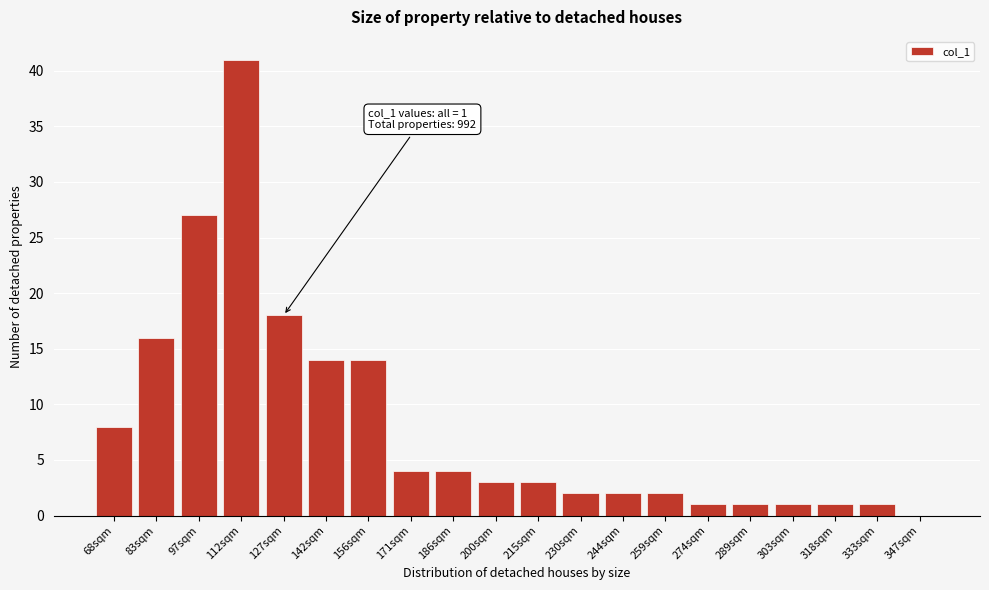

Reading right to left, what are all the values shown in this chart?

347sqm=0	333sqm=1	318sqm=1	303sqm=1	289sqm=1	274sqm=1	259sqm=2	244sqm=2	230sqm=2	215sqm=3	200sqm=3	186sqm=4	171sqm=4	156sqm=14	142sqm=14	127sqm=18	112sqm=41	97sqm=27	83sqm=16	68sqm=8